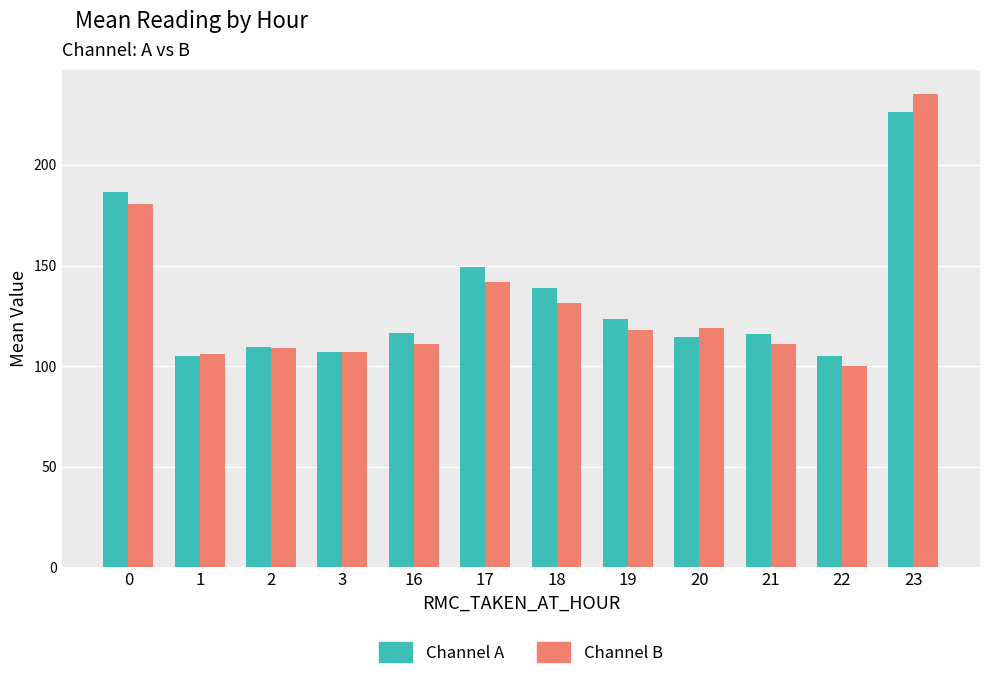

The value of Channel B at 17 is 142.0. True or false?

True